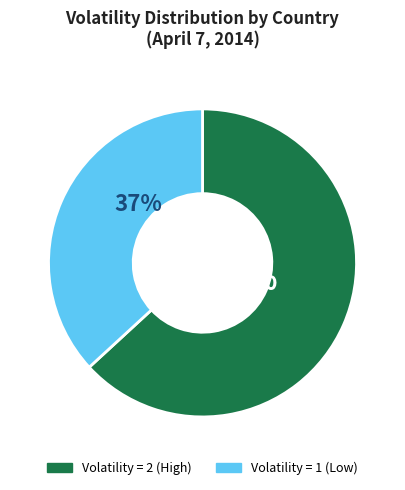

Rank the categories by value from highest to lowest.

Volatility = 2 (High), Volatility = 1 (Low)